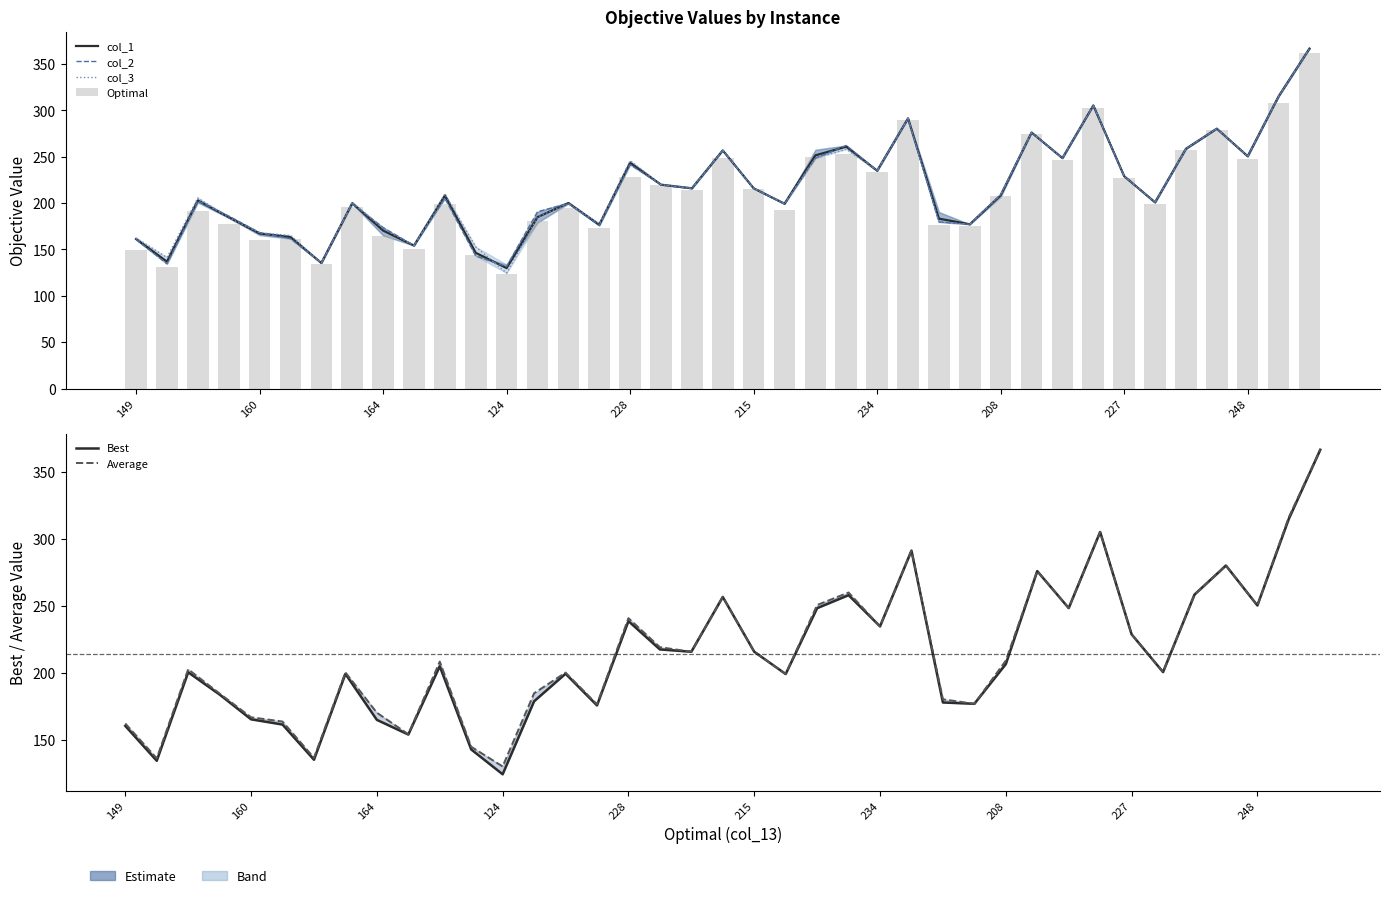

Between 26 and 12, which is larger?

26